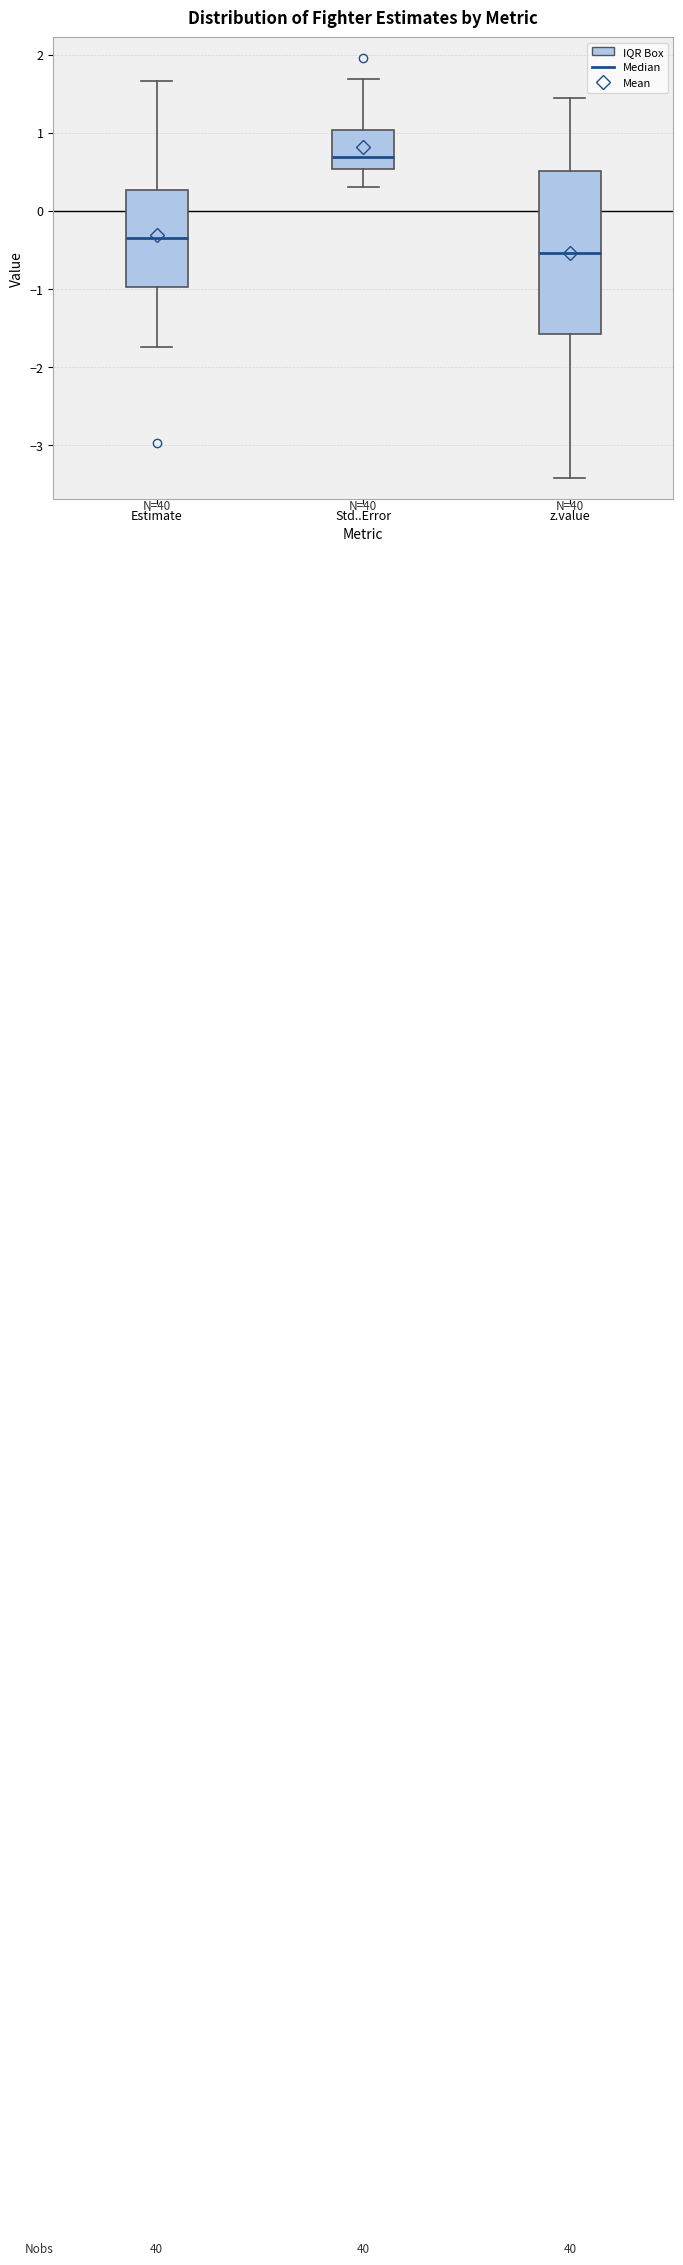

Which box's median line is the lowest?

z.value